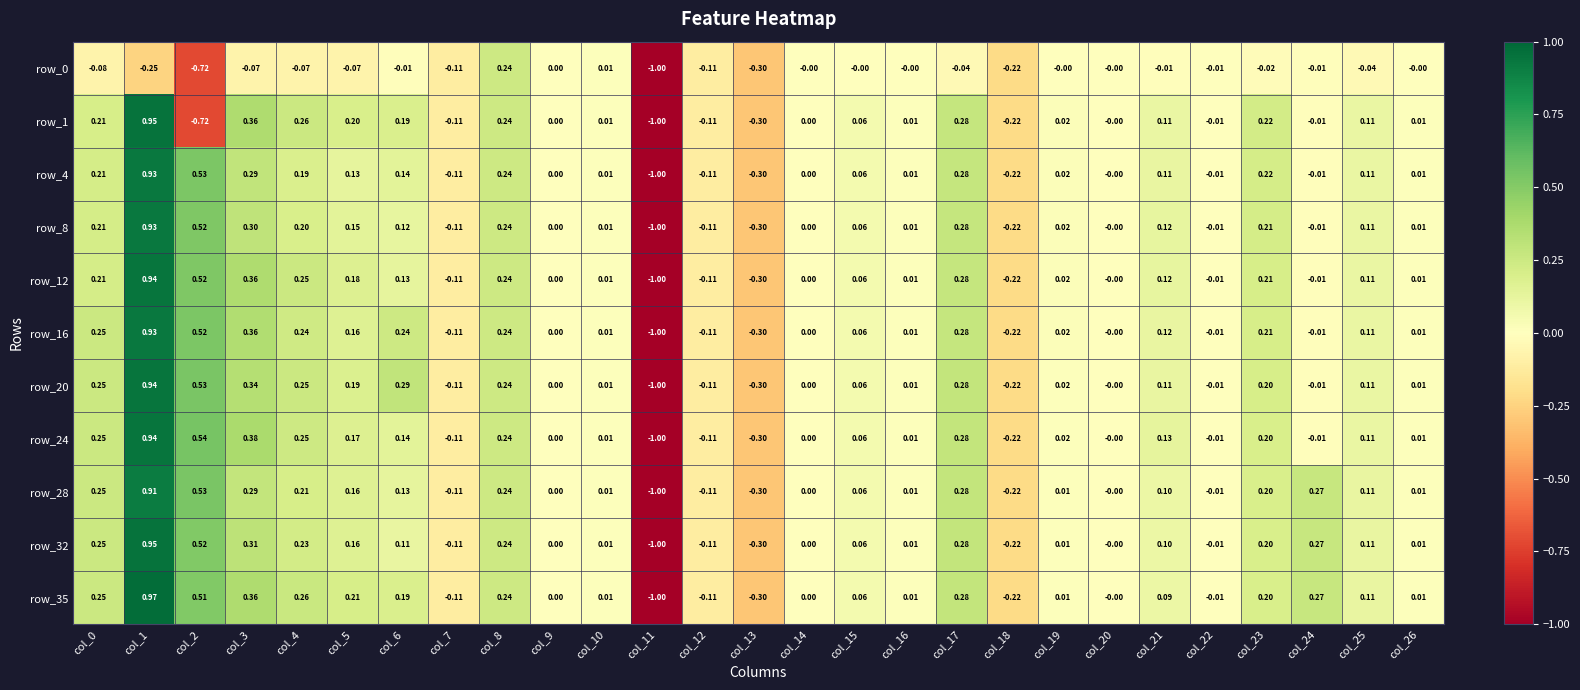

Is the value of row_35 at col_8 greater than the value of row_8 at col_9?

Yes